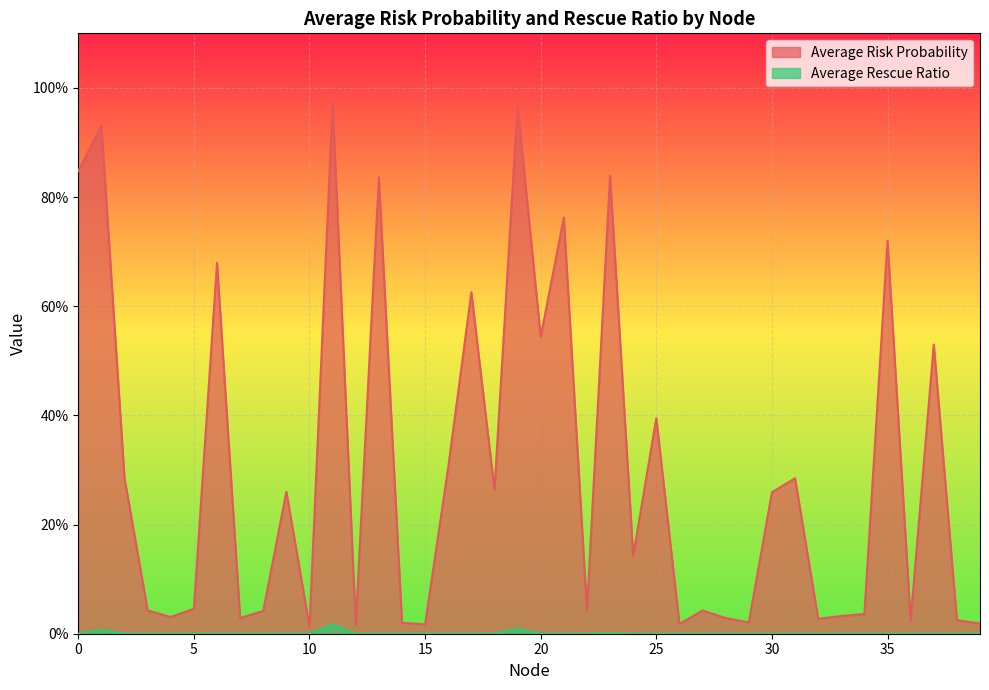

Where is Average Risk Probability nearest to the value 0?

10